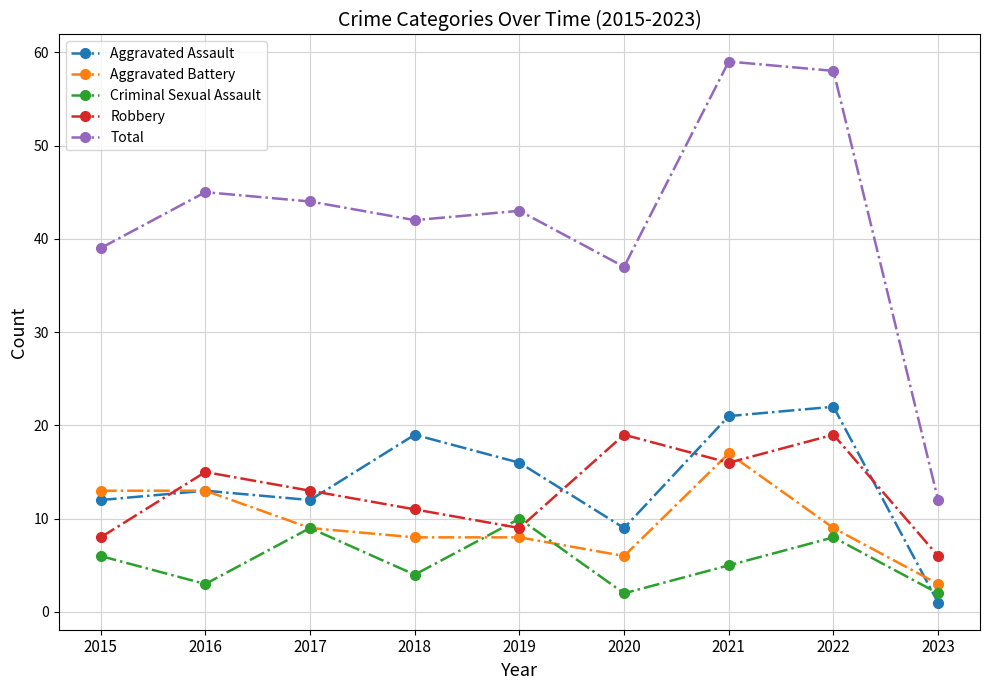

What is the value of the Total point at the 5th from the left?

43